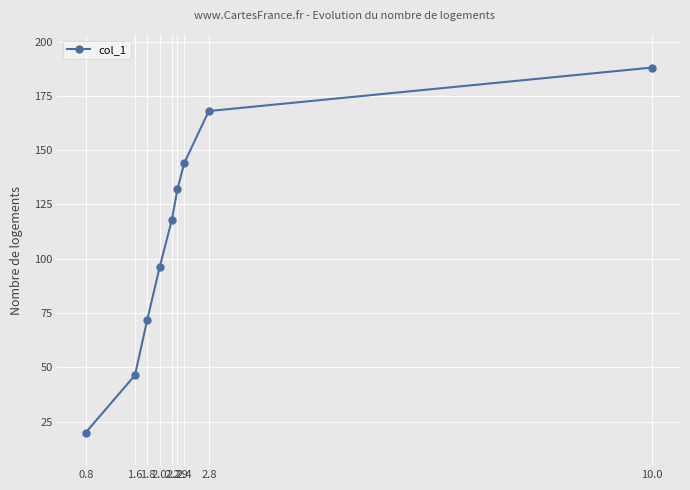

The chart shows a value of 132.0 at 2.29. True or false?

True